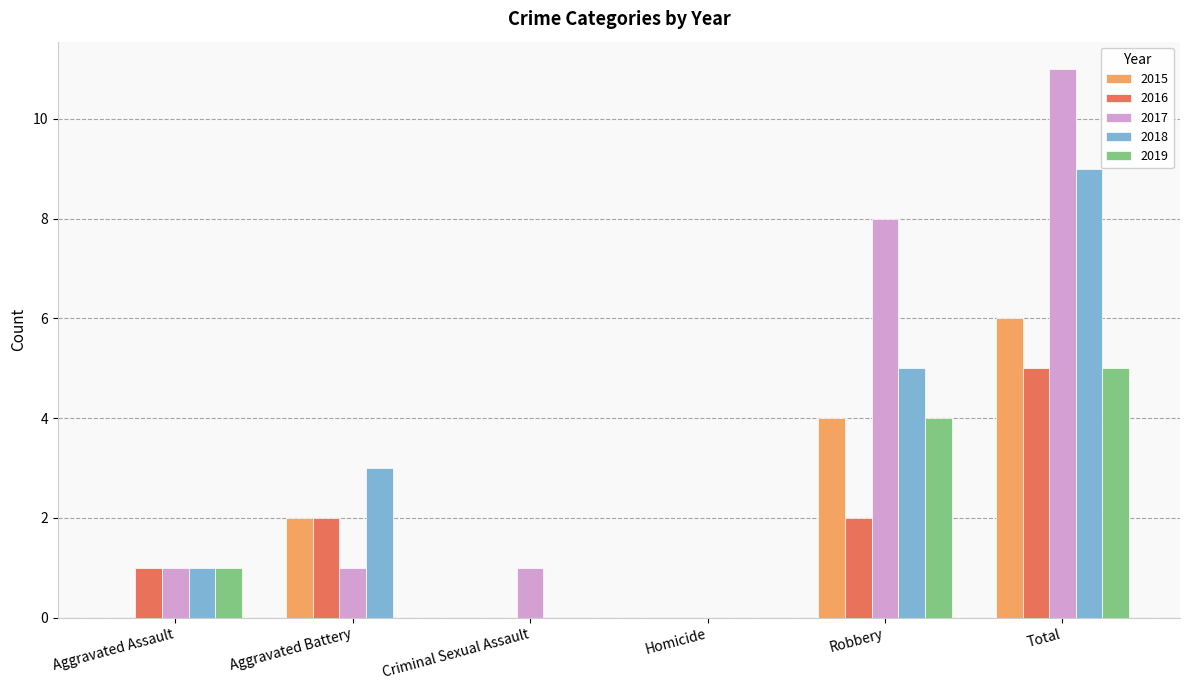

Between Aggravated Assault and Total, which series saw the biggest shift?

2017